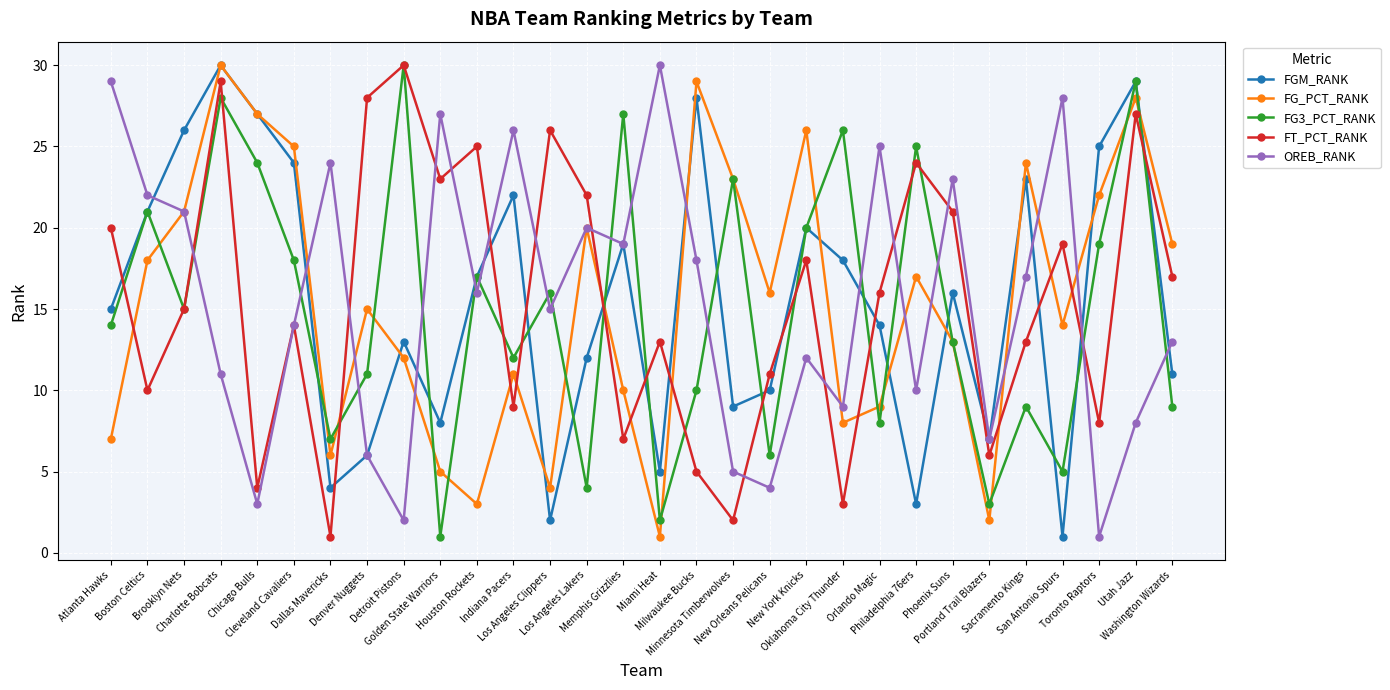

The FGM_RANK series shows 16 at Phoenix Suns. True or false?

True